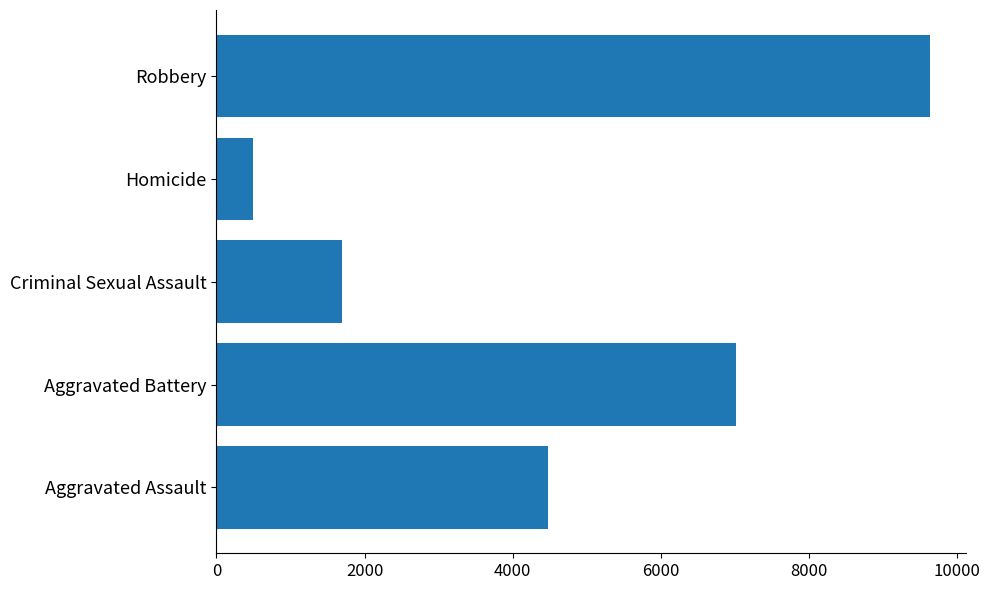

List the labels in order of value, smallest first.

Homicide, Criminal Sexual Assault, Aggravated Assault, Aggravated Battery, Robbery